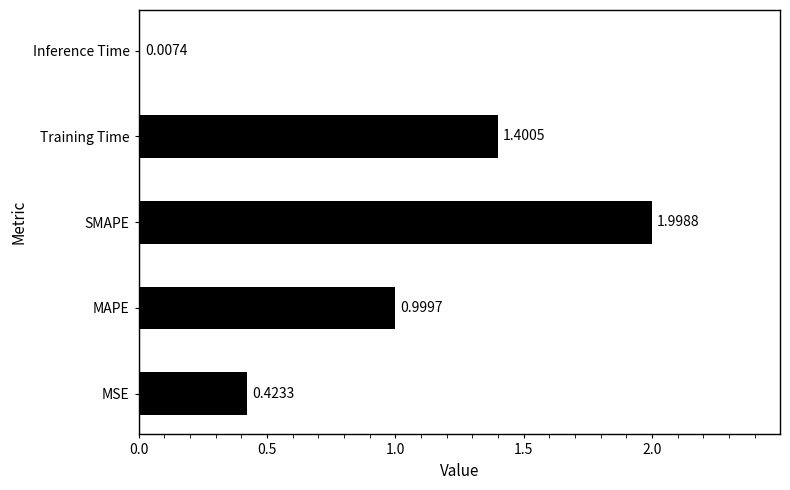

What is the sum of the values at Inference Time and MAPE?

1.0